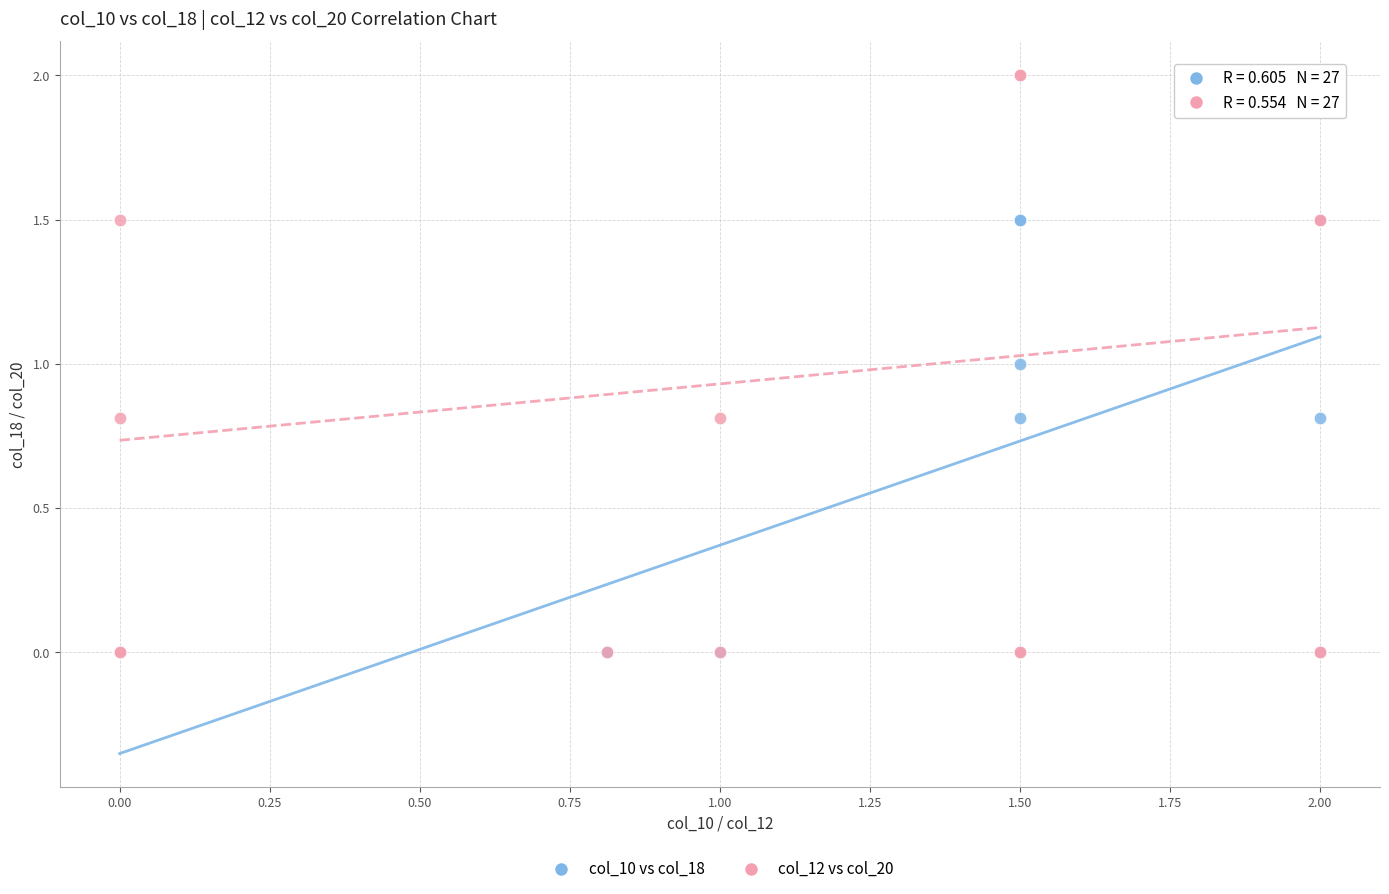

What are all the series names shown in the legend?

col_10 vs col_18, col_12 vs col_20